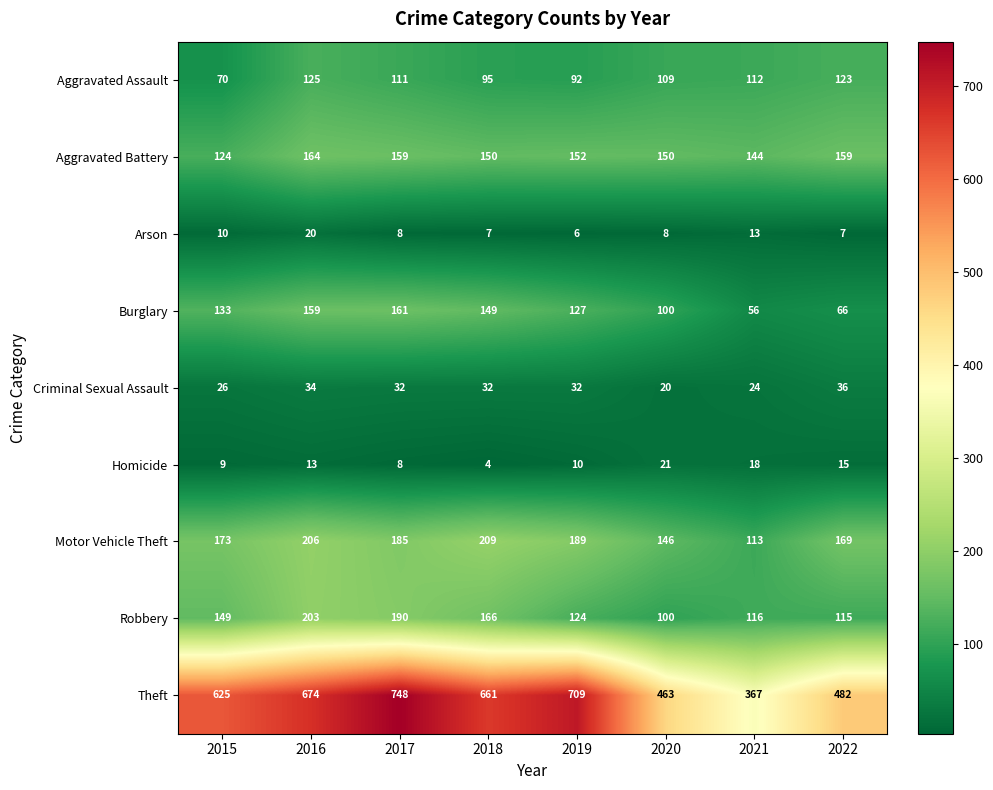

What is the sum of all Aggravated Assault values?

837